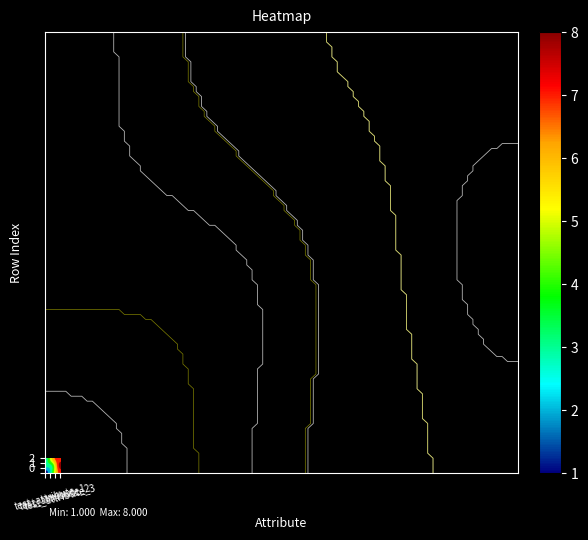

What is the minimum value shown in the chart?

1